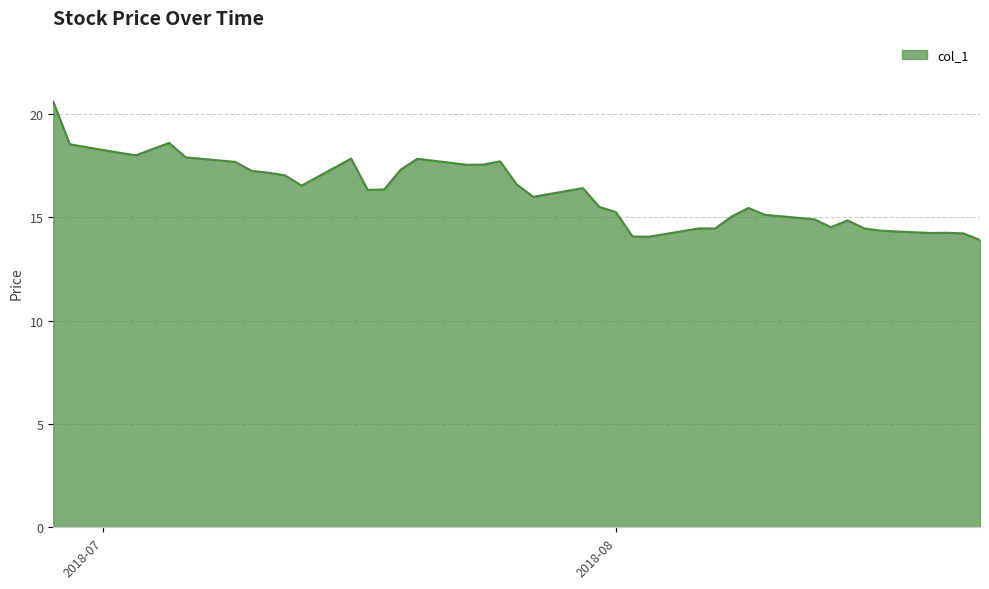

What is the minimum value shown in the chart?

13.9